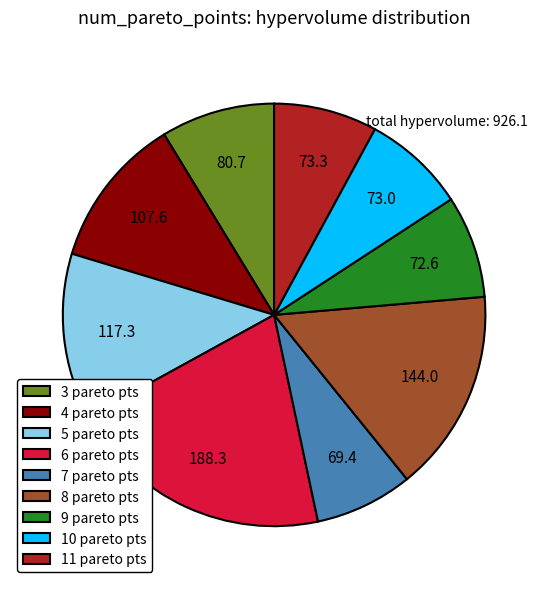

Which has a higher value, 10 or 3?

3